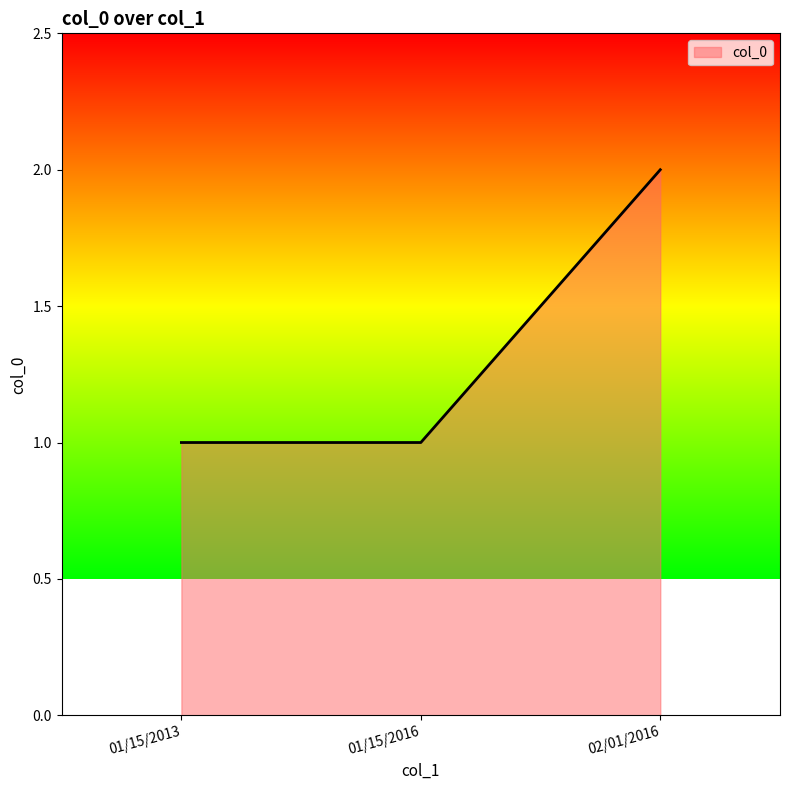

Reading left to right, extract all data points from this chart.

1	1	2